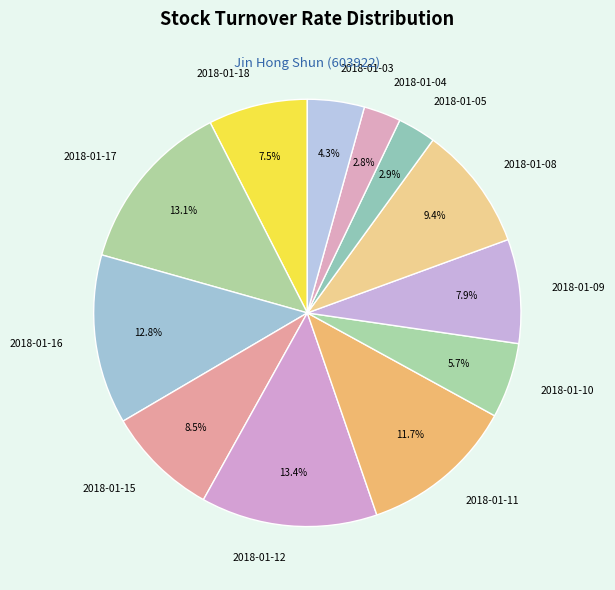

Count the number of slices in the pie.

12